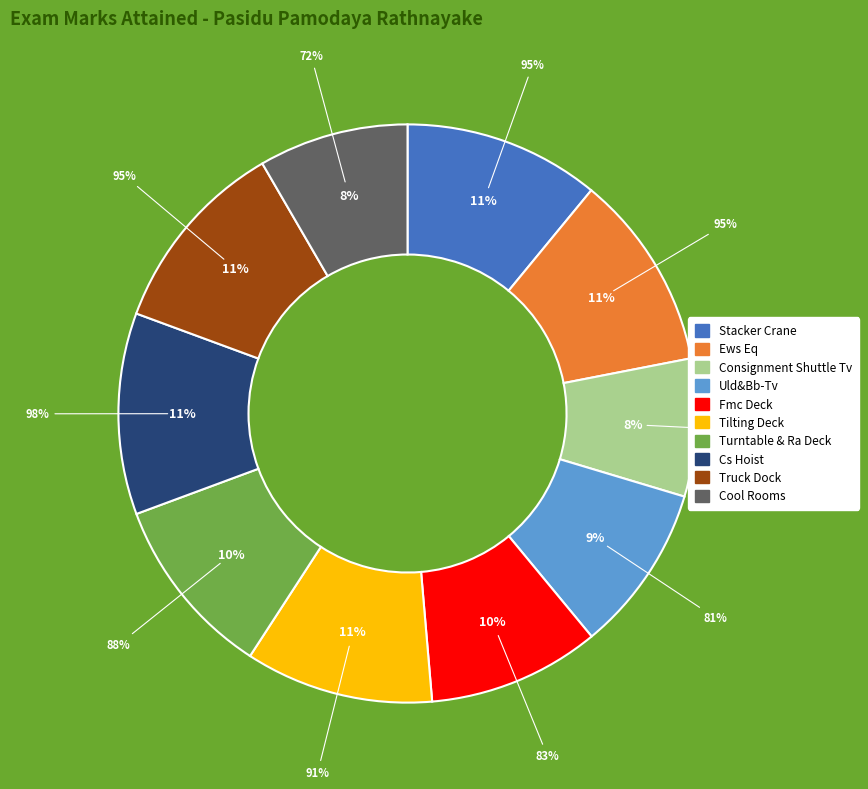

To the nearest percent, what is the combined percentage of Truck Dock and Tilting Deck?

22%